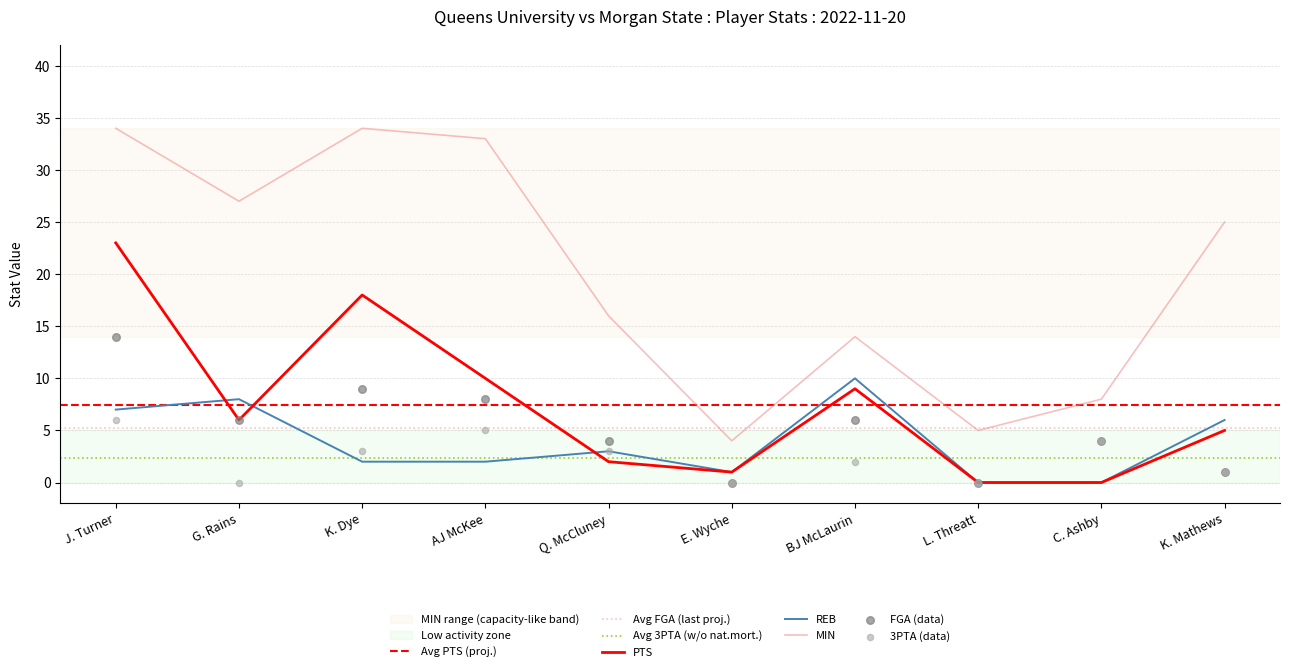

Which series reaches the minimum Y coordinate?

PTS